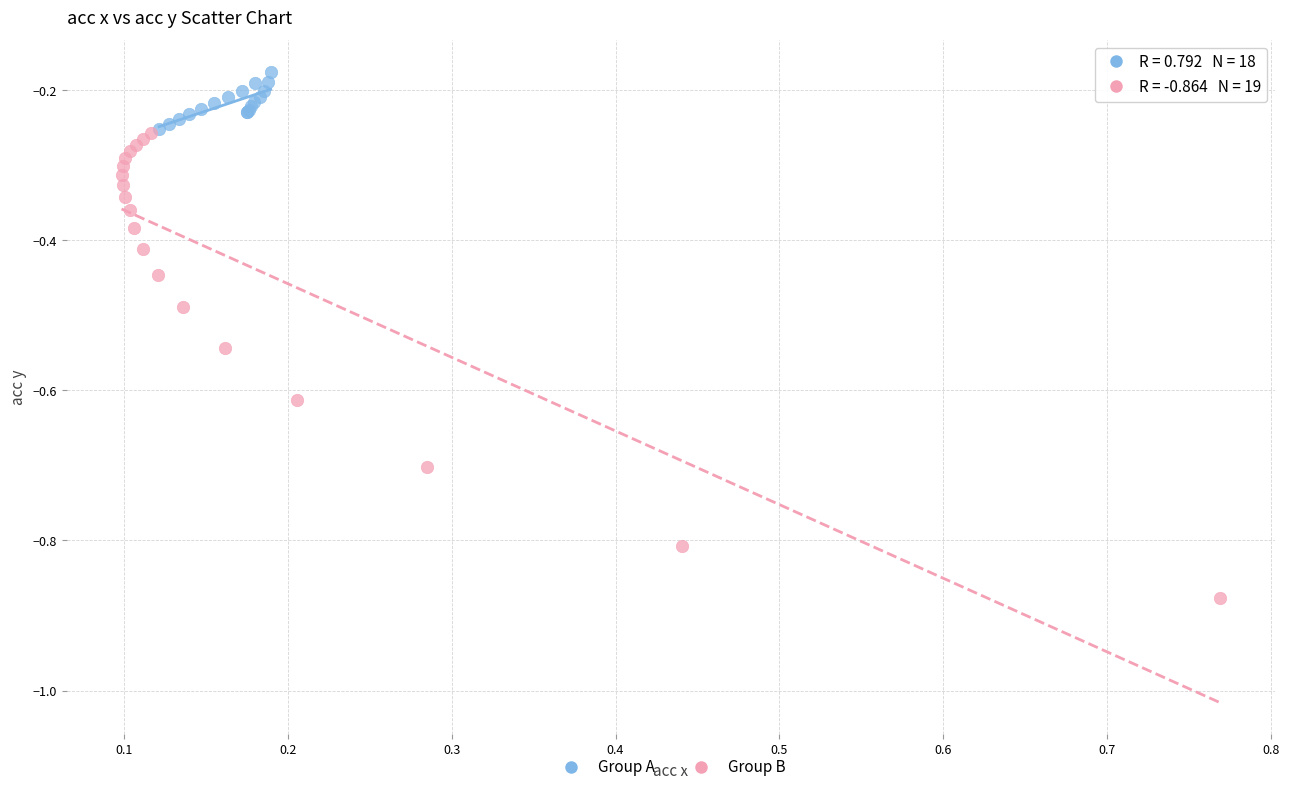

Which series contains the lowest Y value?

Group B